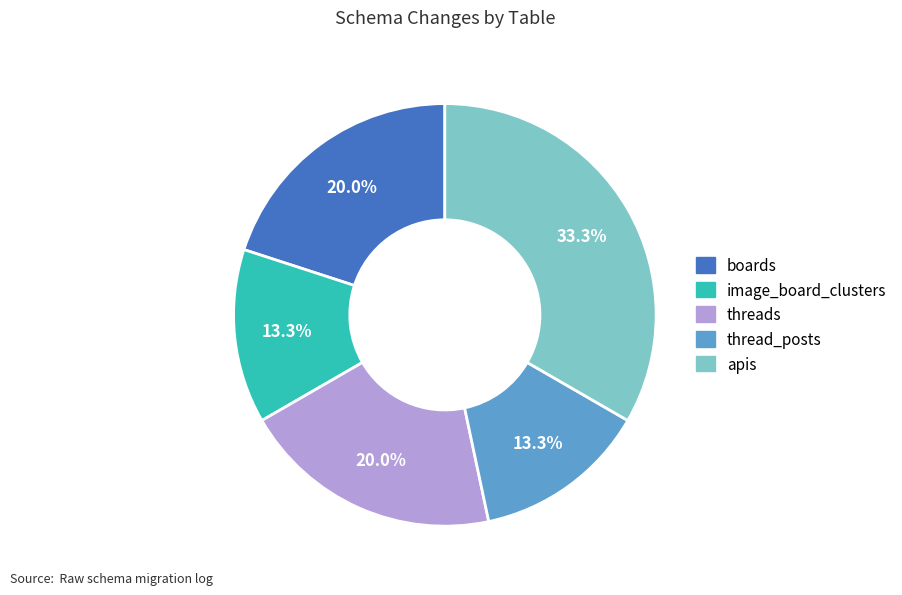

How much of the chart is everything except boards?

80.0%